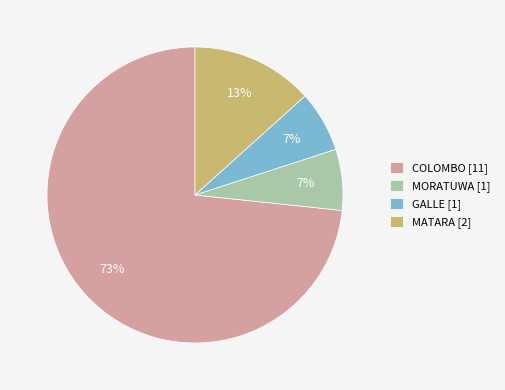

How many slices are in this pie chart?

4